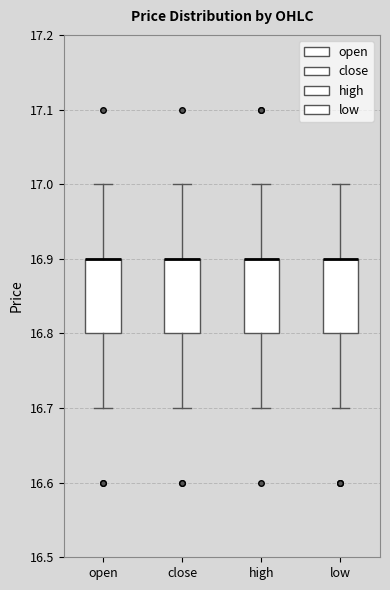

Reading left to right, read every box against the y-axis: the position of its median line, the range the box covers, and the ends of its whiskers. The values are not printed on the chart, so give them approximately, as read against the axis.

open: median 16.9 (drawn on the box's upper edge), box 16.8 to 16.9, whiskers 16.7 to 17.0
close: median 16.9 (drawn on the box's upper edge), box 16.8 to 16.9, whiskers 16.7 to 17.0
high: median 16.9 (drawn on the box's upper edge), box 16.8 to 16.9, whiskers 16.7 to 17.0
low: median 16.9 (drawn on the box's upper edge), box 16.8 to 16.9, whiskers 16.7 to 17.0